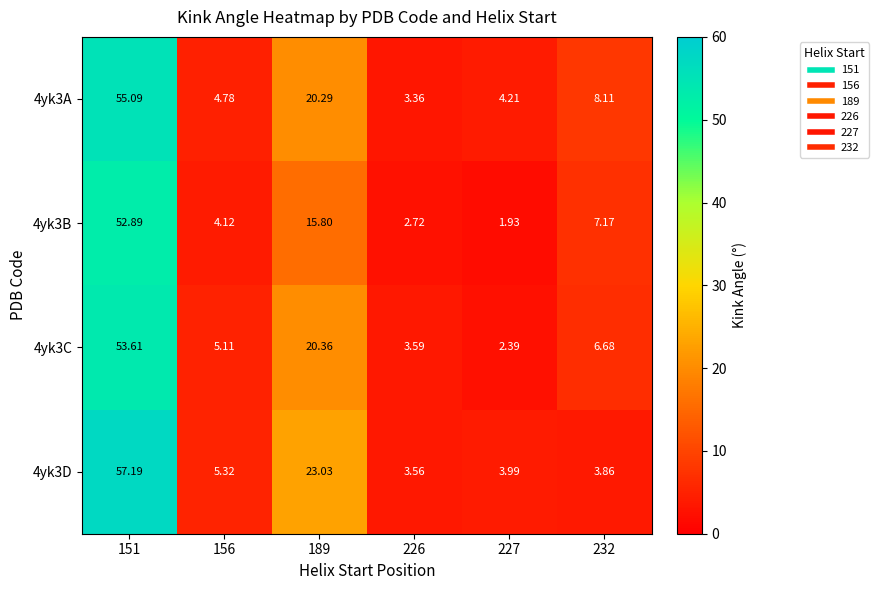

How many categories are shown in the chart?

6